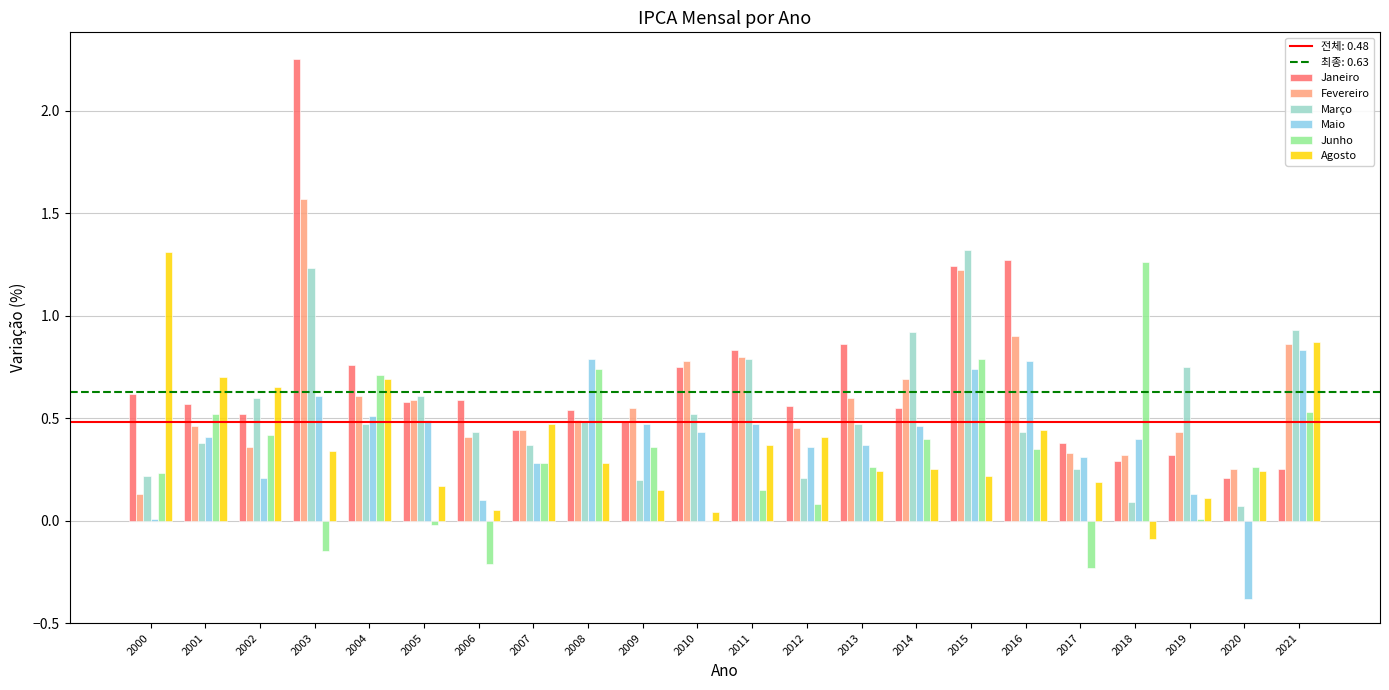

Does the chart contain stacked bars?

No